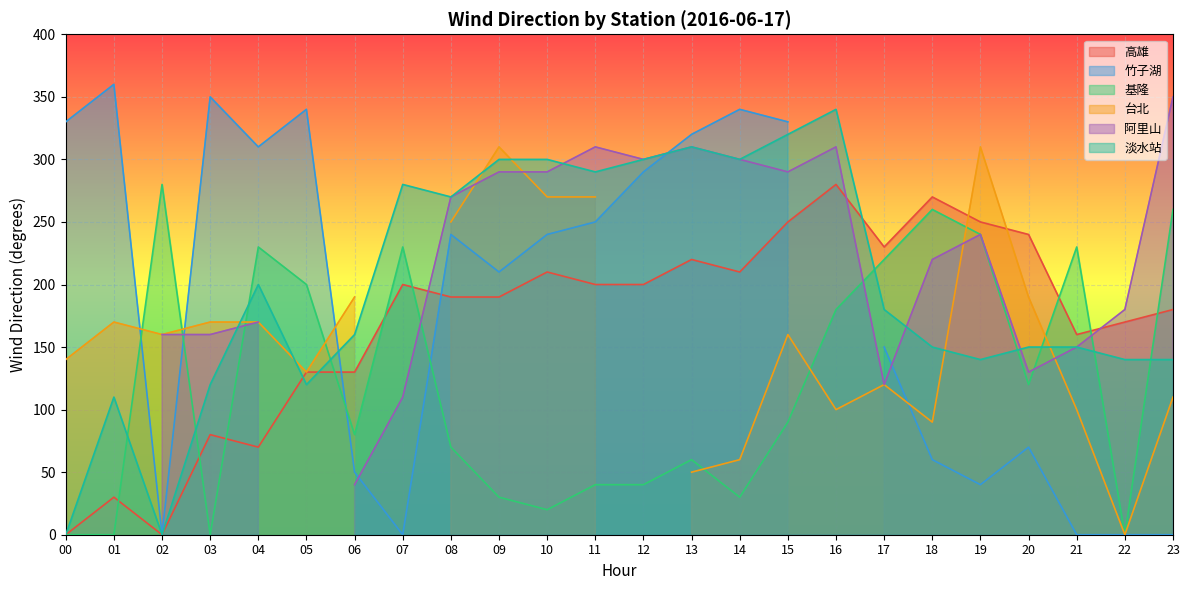

The value of 高雄 at 03 is 43. True or false?

False